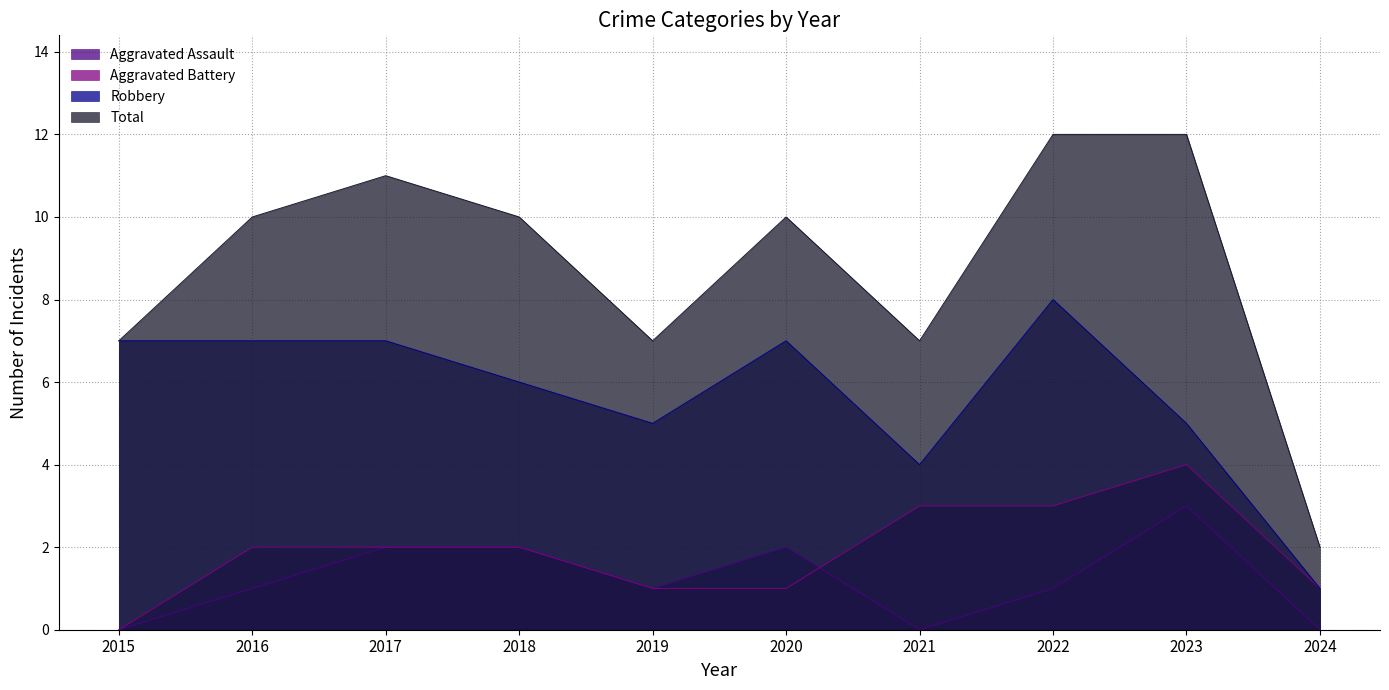

Is the value of Robbery at 2024 greater than the value of Aggravated Battery at 2015?

Yes